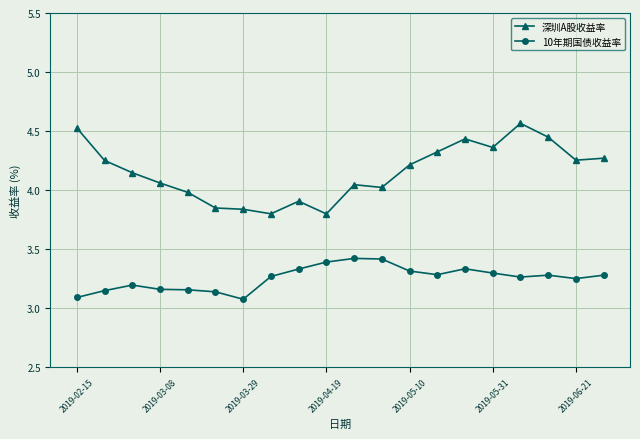

What is the value of the 10年期国债收益率 point at the 11th from the left?

3.4